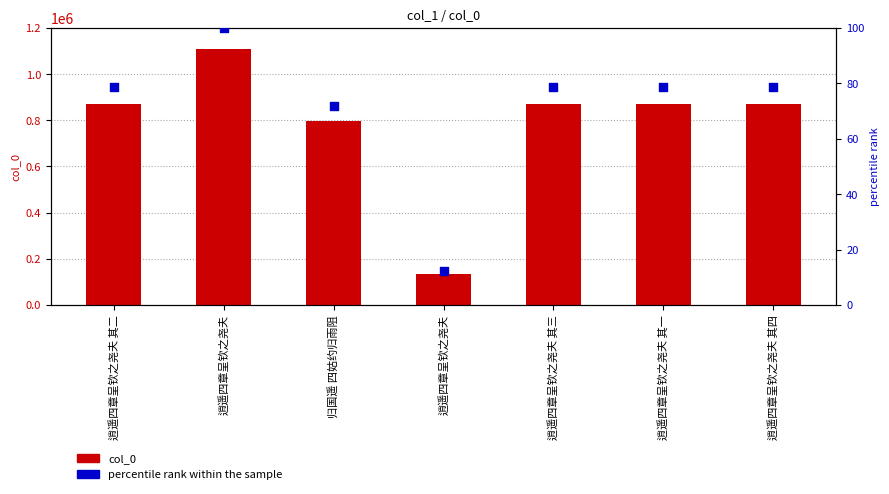

Which series reaches the maximum Y coordinate?

col_0